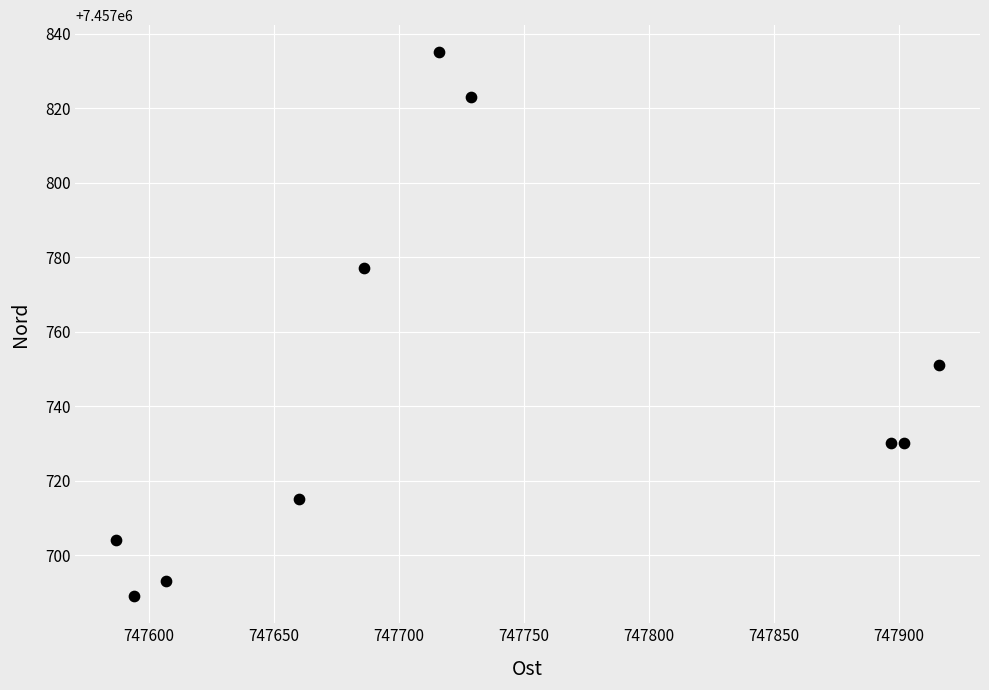

What is the average Y value?

7457745